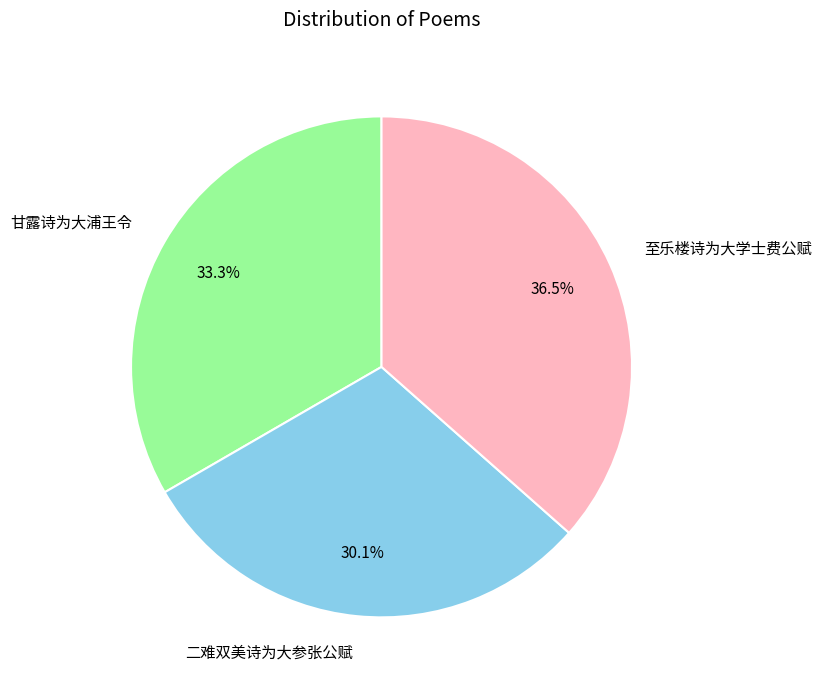

To the nearest percent, what is the average slice percentage?

33%